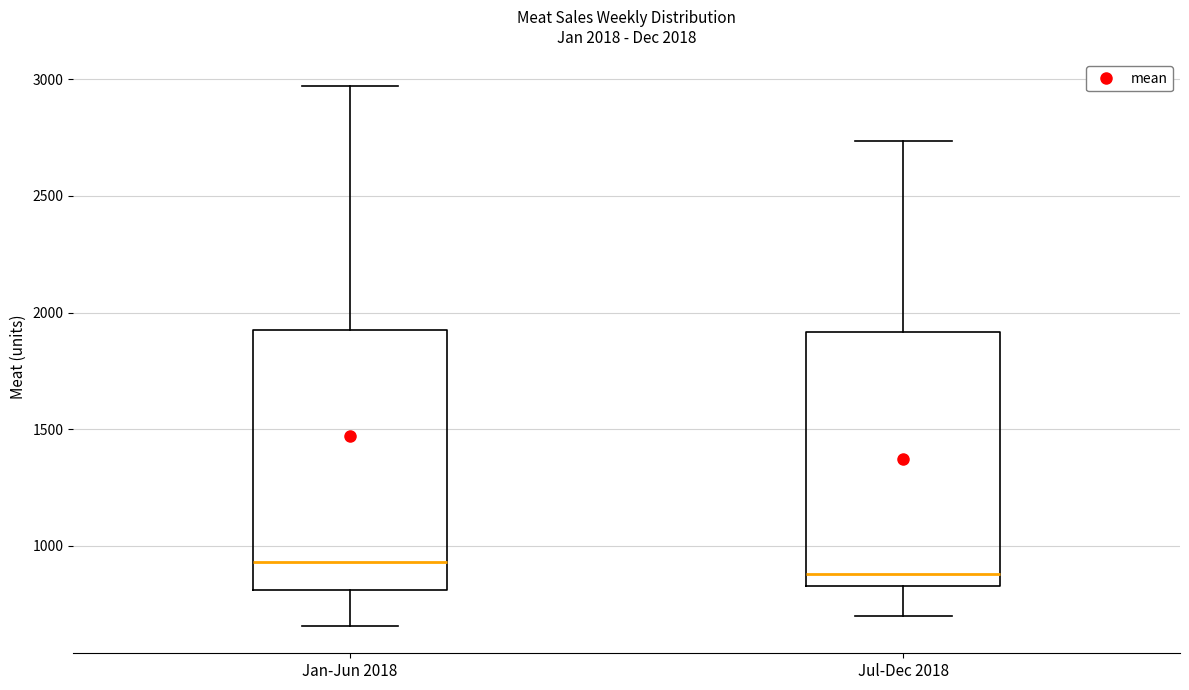

Which box's median line is the highest?

Jan-Jun 2018